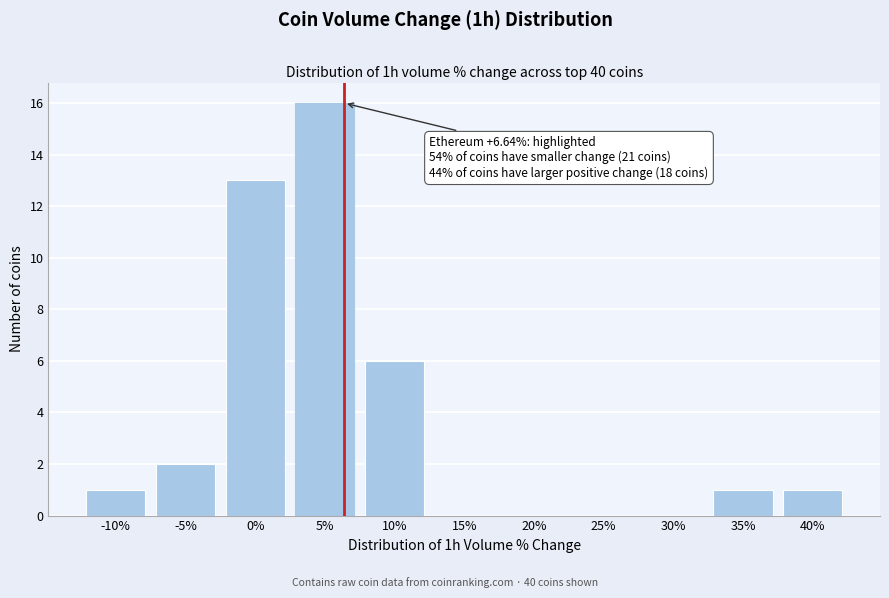

What is the change in value from 20% to 35%?

+1